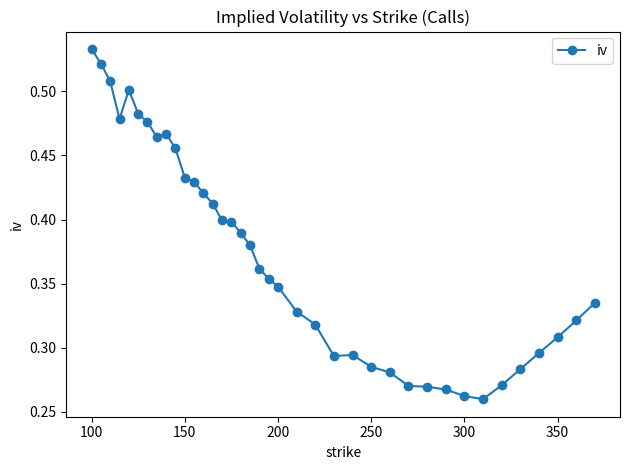

What is the sum of all values?

14.2